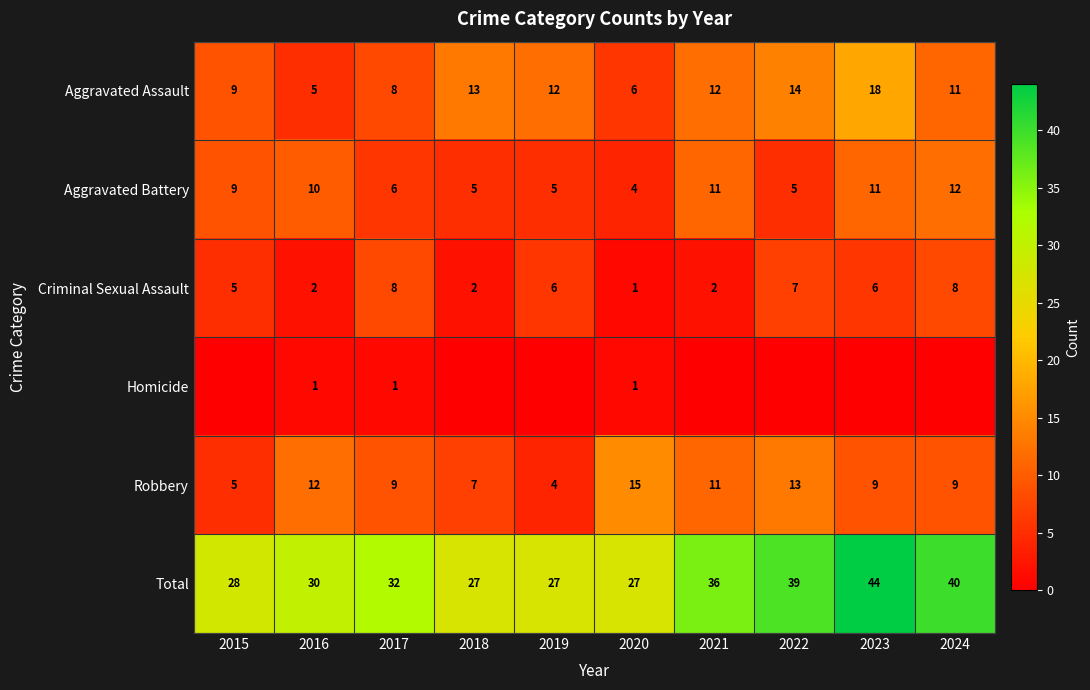

What is the difference between the highest and lowest values at 2020?

26